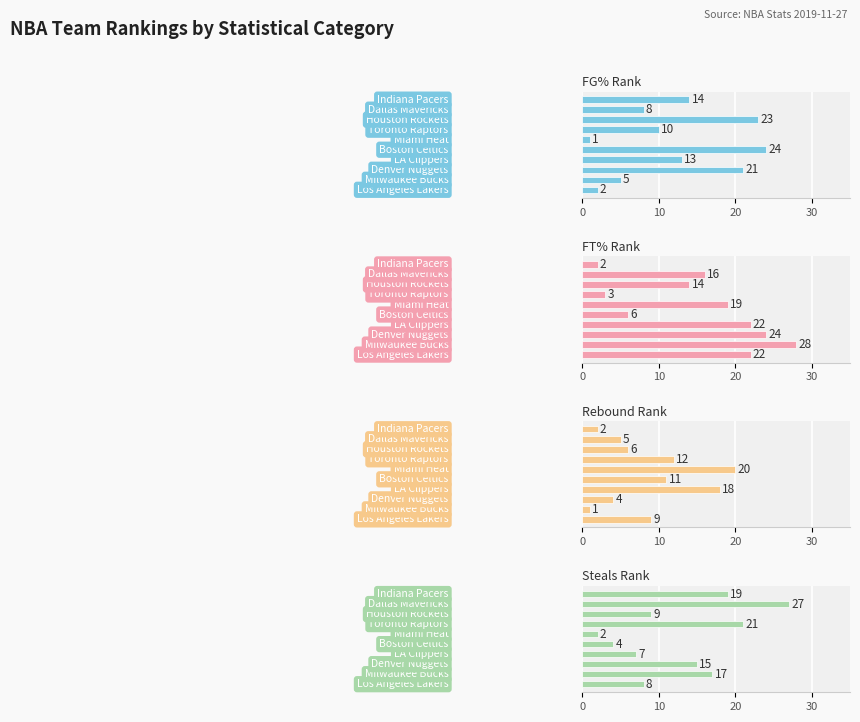

The value of Steals Rank at 7 is 9. True or false?

True